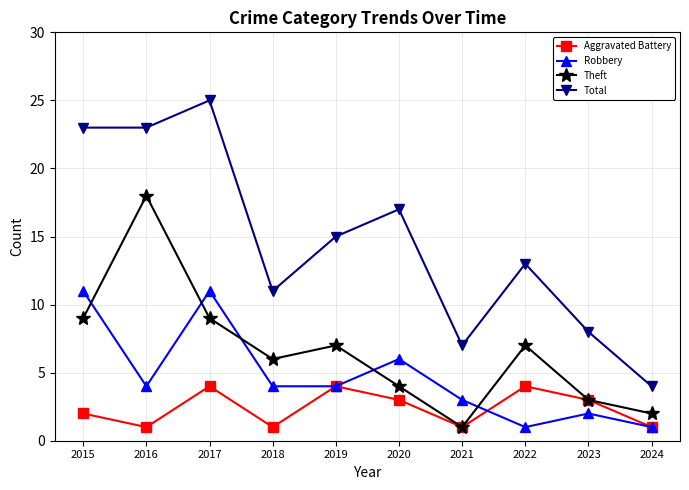

How many lines are shown in the chart?

4